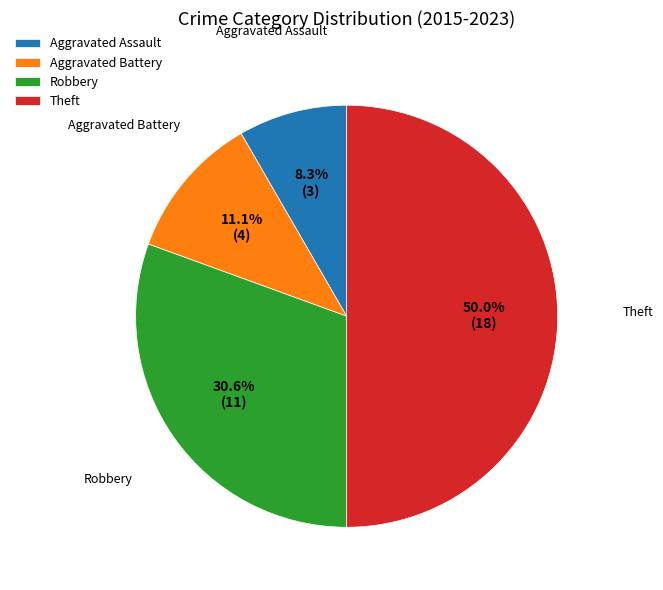

To the nearest percent, what portion does Aggravated Assault represent?

8%